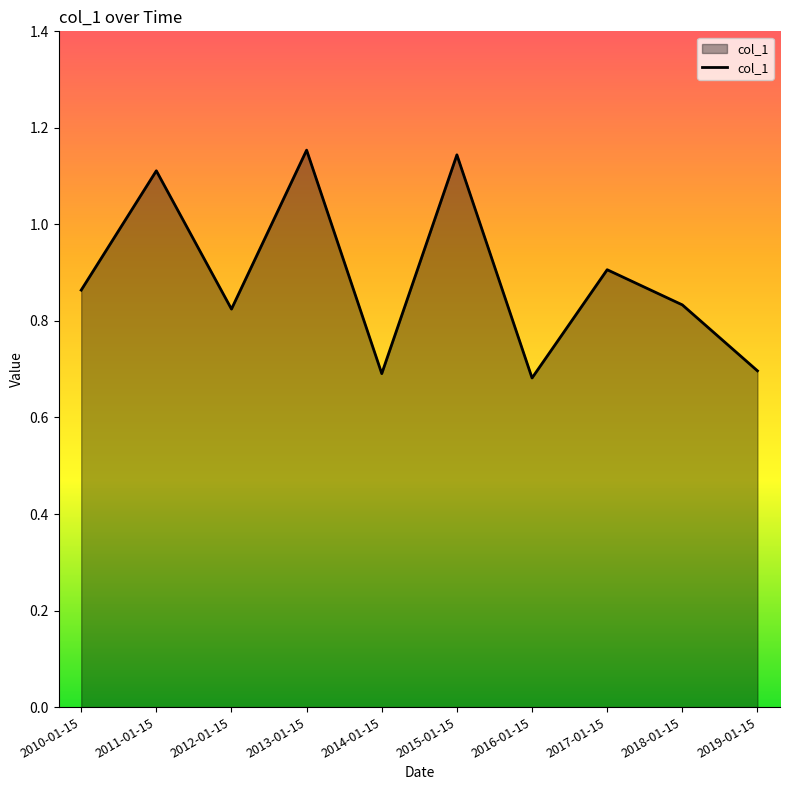

What is the difference between the maximum and minimum values?

0.5